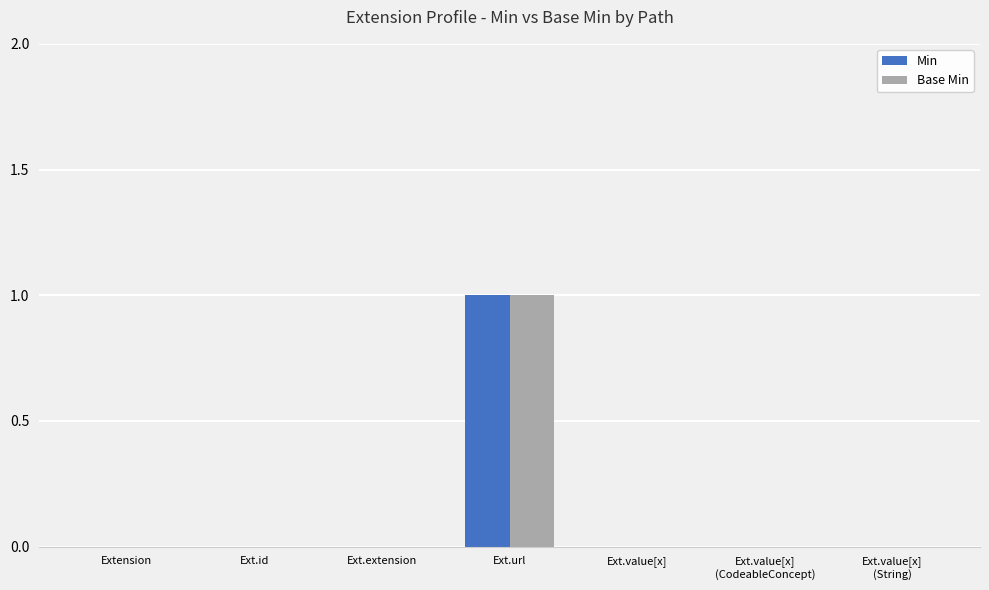

Which category has the highest value across all series?

Ext.url